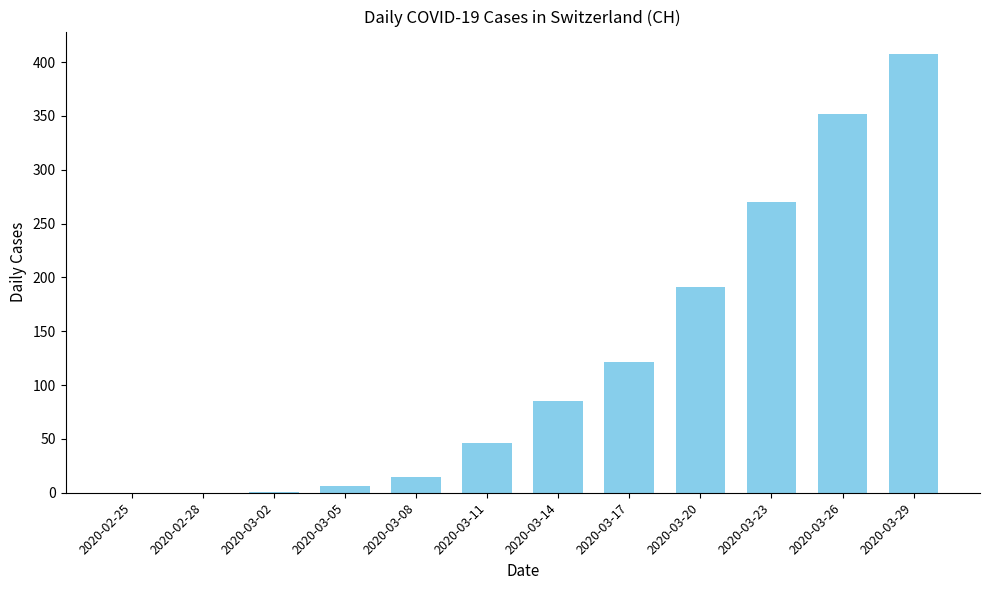

At which category does the chart reach its peak across all series?

2020-03-29